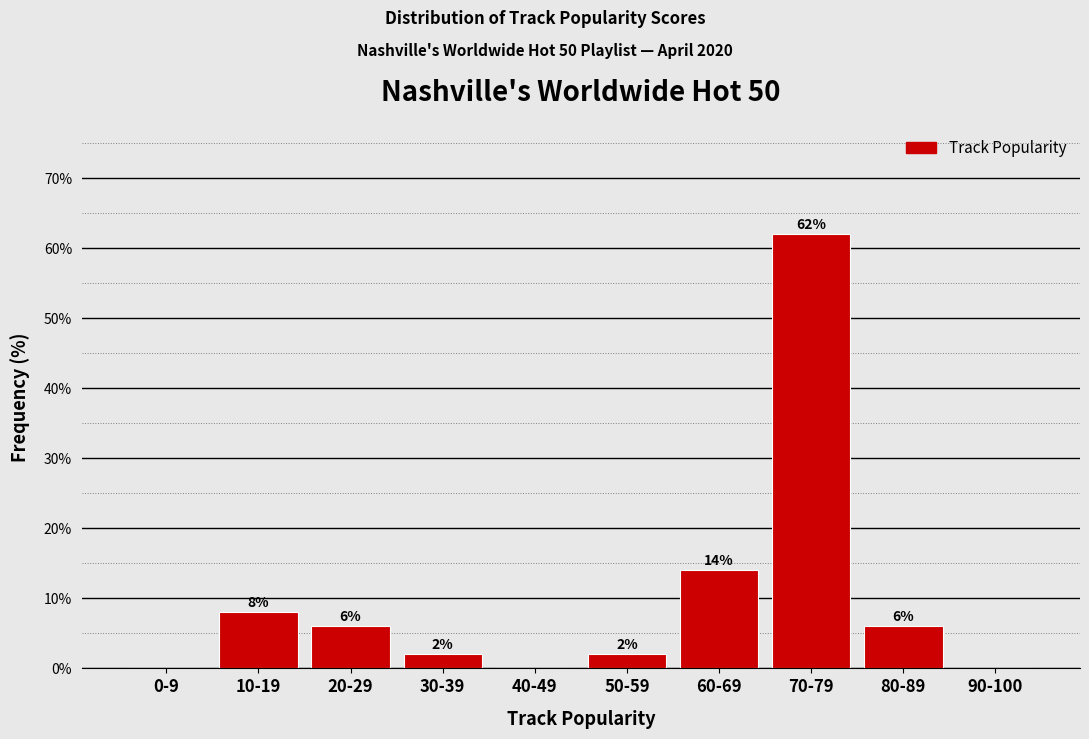

Reading left to right, extract all data points from this chart.

0-9=0.0	10-19=8.0	20-29=6.0	30-39=2.0	40-49=0.0	50-59=2.0	60-69=14.0	70-79=62.0	80-89=6.0	90-100=0.0